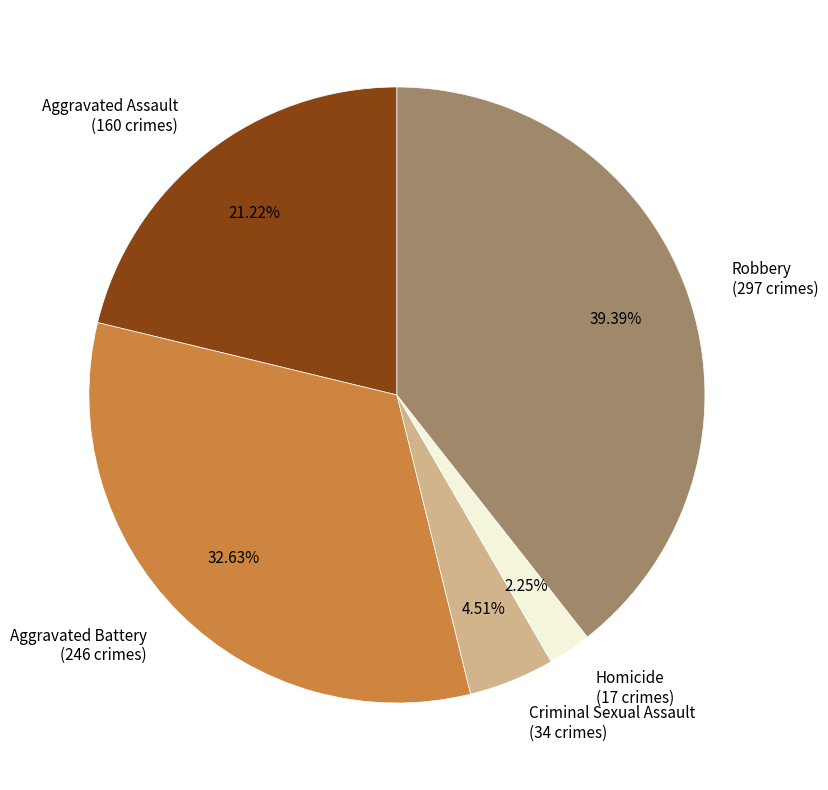

To the nearest percent, what is the difference between the Homicide and Criminal Sexual Assault slice percentages?

2%